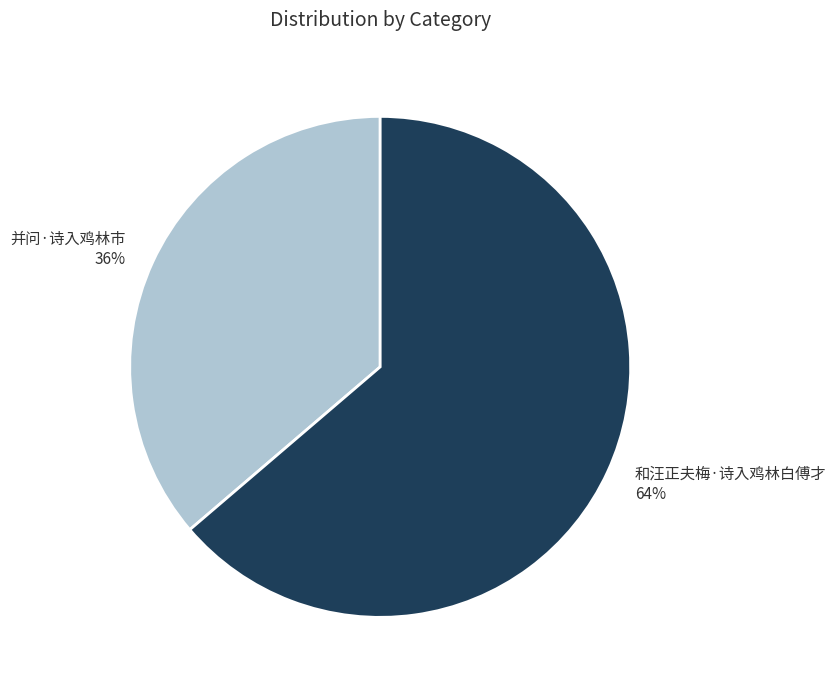

Which slice represents more than half of the pie?

和汪正夫梅·诗入鸡林白傅才